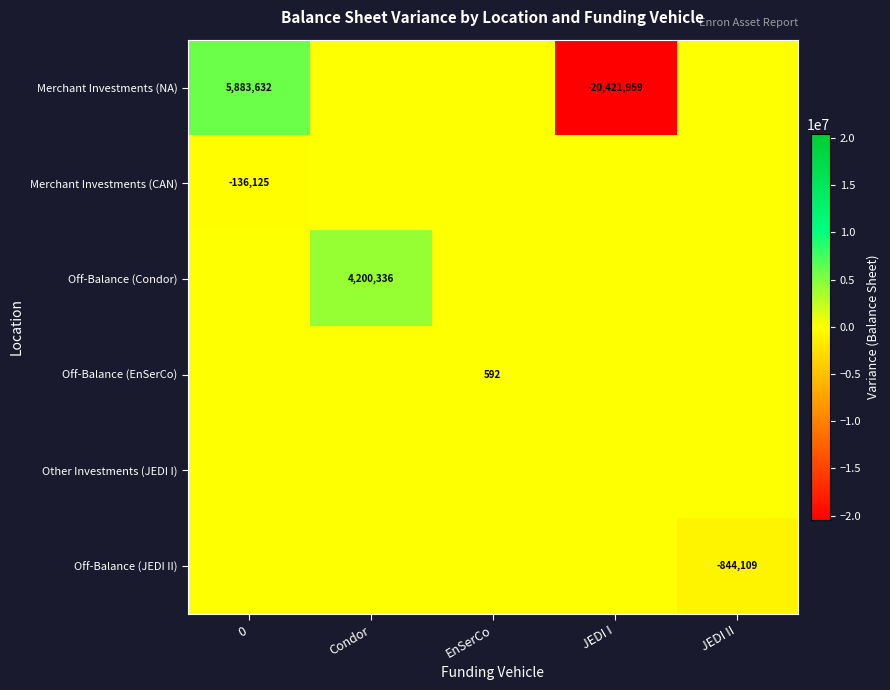

The Merchant Investments (NA) series shows -36494386 at JEDI I. True or false?

False